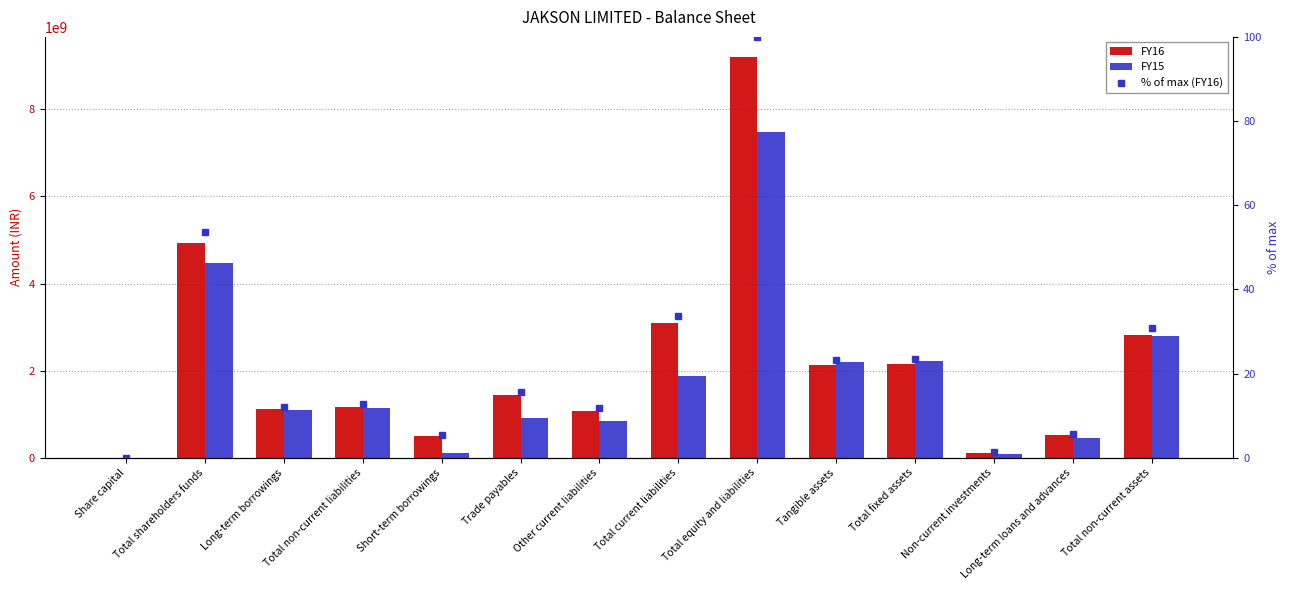

Which series has the widest spread of values?

FY16